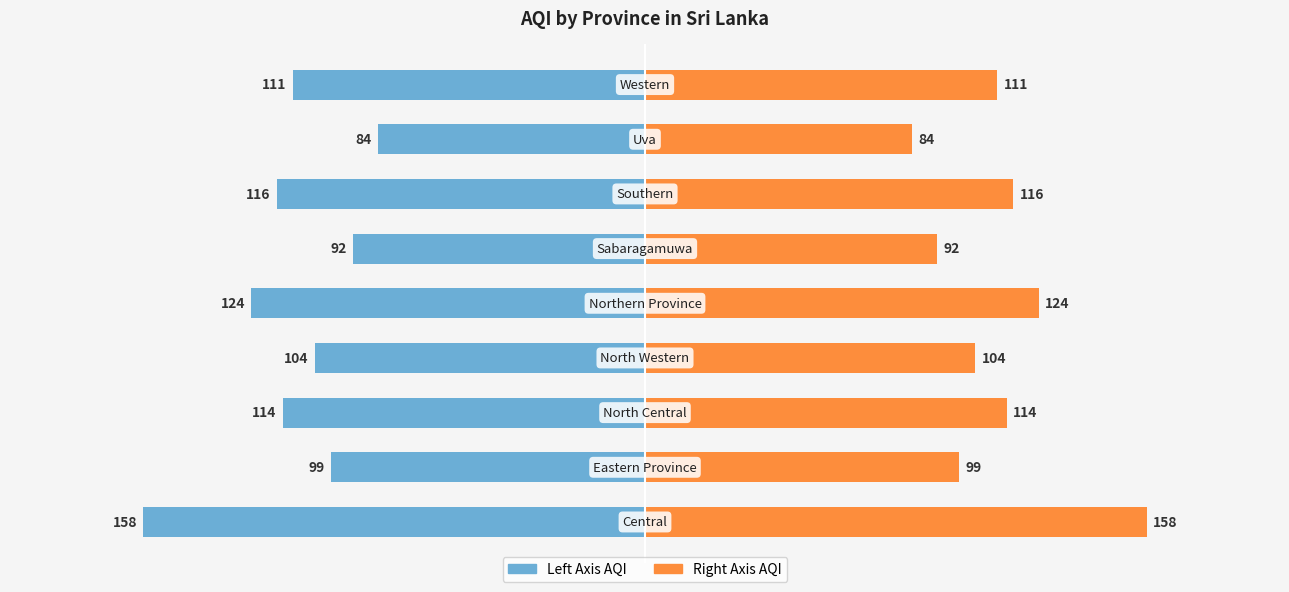

How many values in the AQI (Left) series are below -111?

4